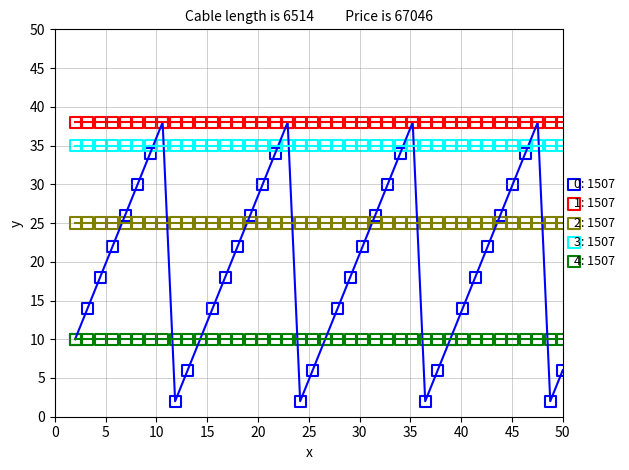

What are all the series names shown in the legend?

0: 1507, 1: 1507, 2: 1507, 3: 1507, 4: 1507